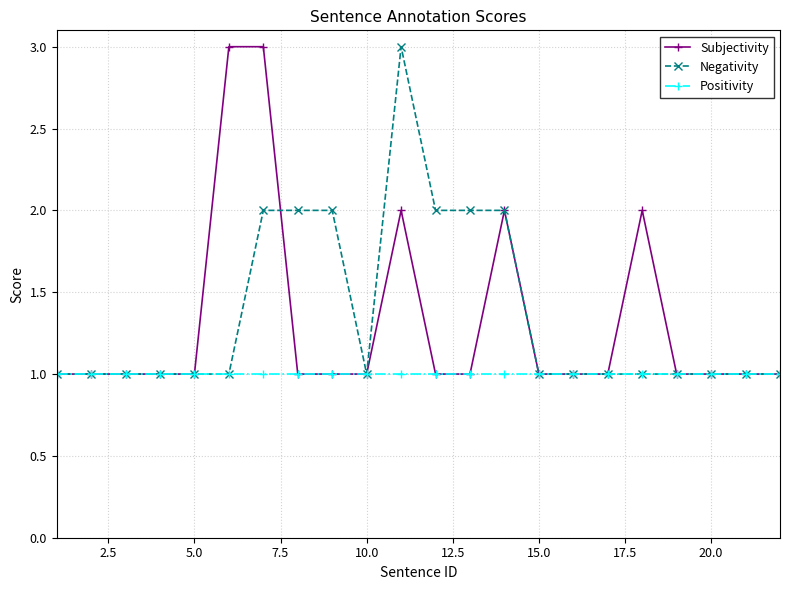

How many series are shown in this chart?

3